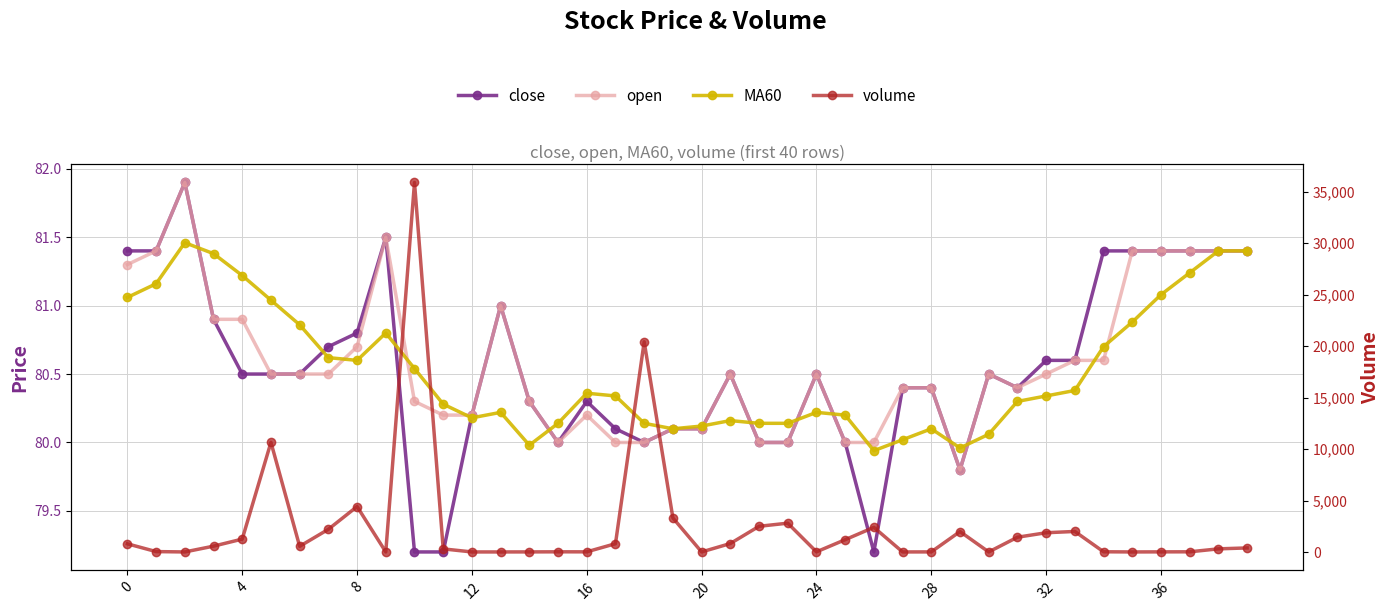

The value of volume at 24 is 259.0. True or false?

False